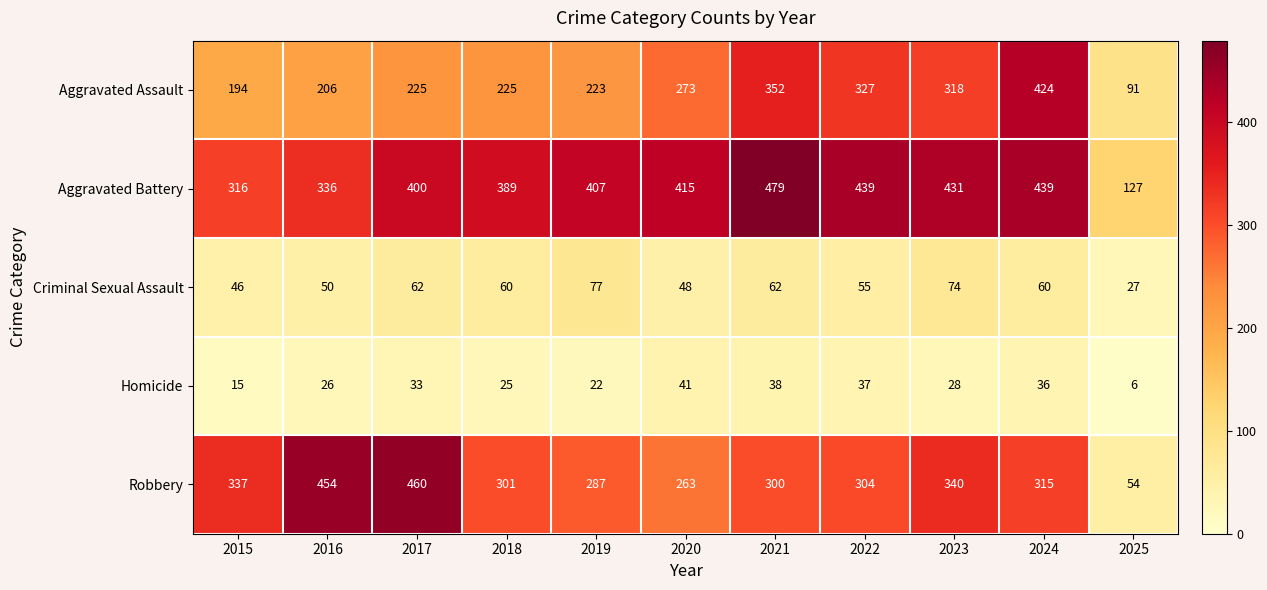

List the series in order of their peak value, lowest first.

Homicide, Criminal Sexual Assault, Aggravated Assault, Robbery, Aggravated Battery